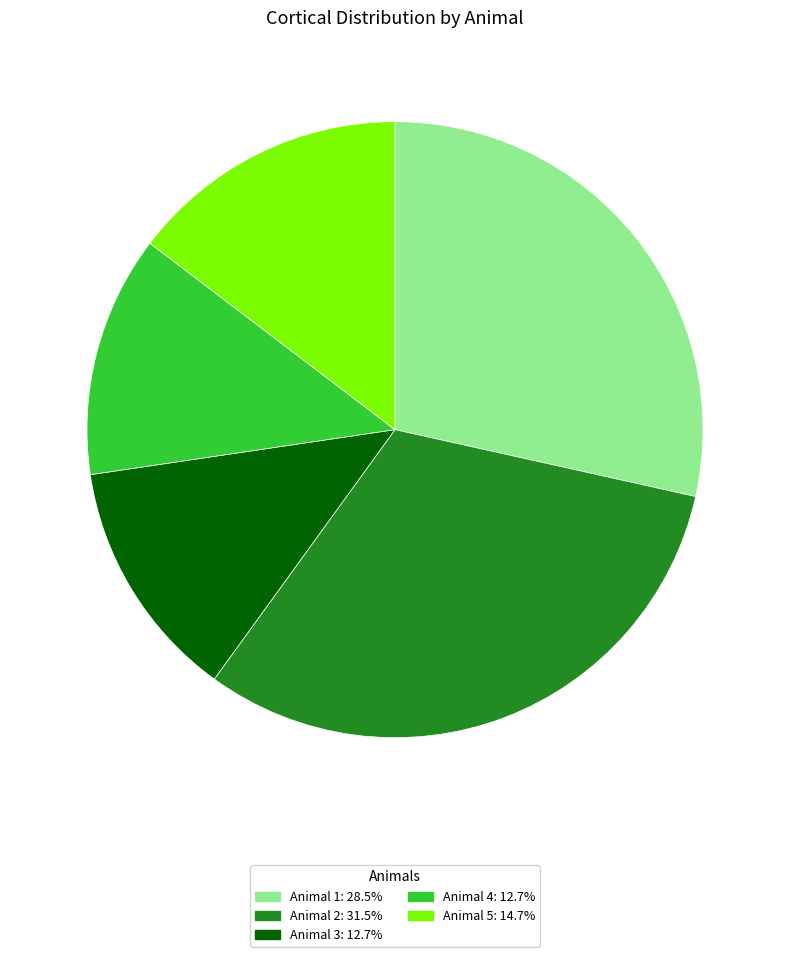

Is there a majority slice in this chart?

No